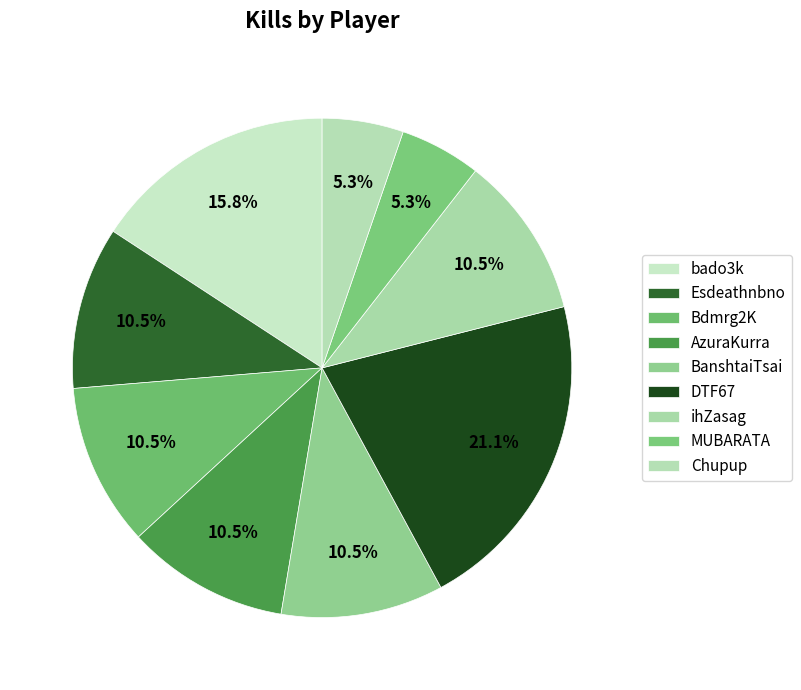

How many segments does this pie chart have?

9